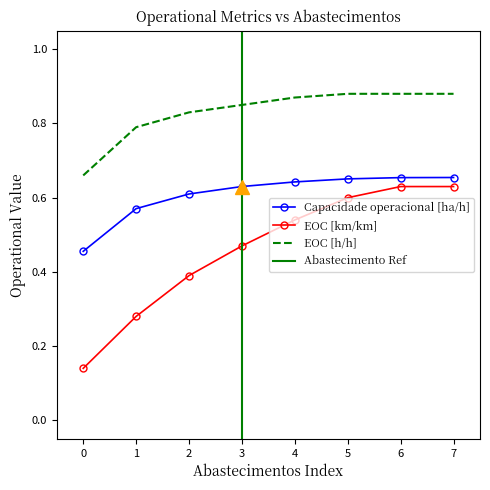

At which category is the sum across all series the highest?

7